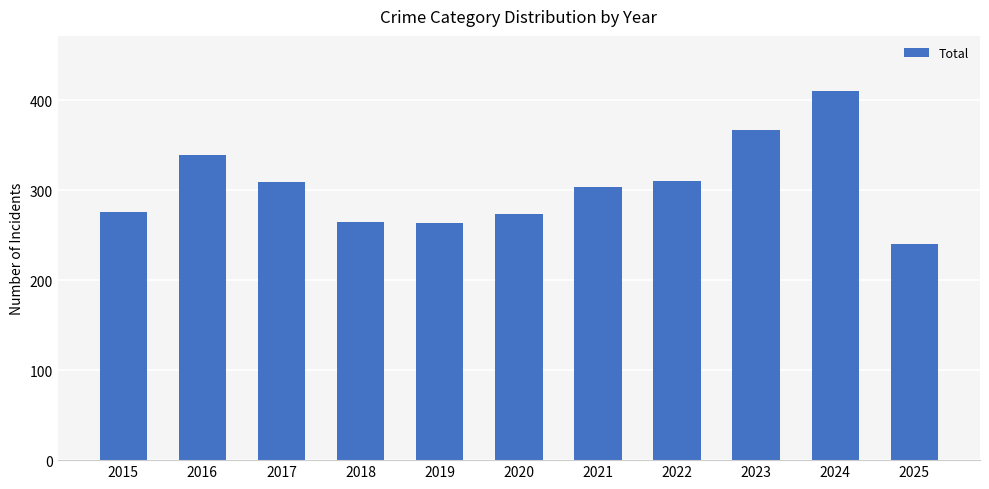

Which has a higher value, 2023 or 2024?

2024